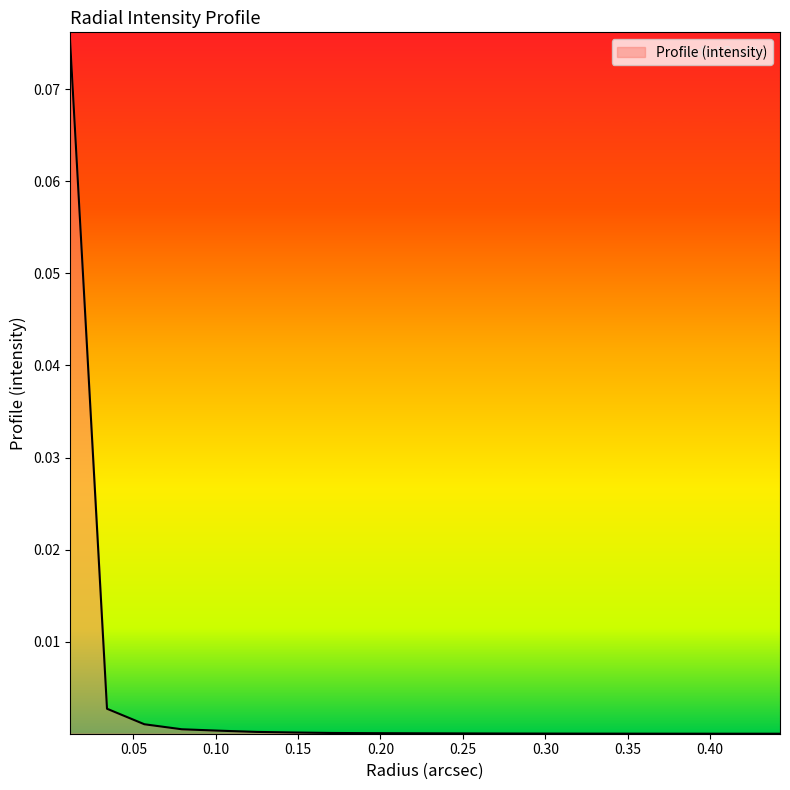

List the labels in order of value, largest first.

0.01134456, 0.03403368, 0.056722800000000004, 0.07941192, 0.10210104, 0.12479016, 0.14747928, 0.1701684, 0.19285752, 0.21554664, 0.23823576, 0.26092488, 0.283614, 0.30630312, 0.32899224, 0.35168136, 0.37437048, 0.3970596, 0.41974872, 0.44243784